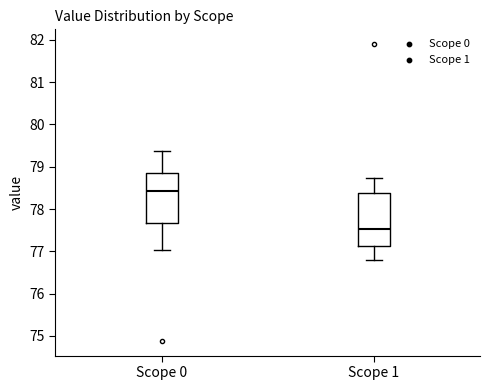

Reading left to right, read every box against the y-axis: the position of its median line, the range the box covers, and the ends of its whiskers. The values are not printed on the chart, so give them approximately, as read against the axis.

Scope 0: median 78.4, box 77.7 to 78.9, whiskers 77.0 to 79.4
Scope 1: median 77.5, box 77.1 to 78.4, whiskers 76.8 to 78.7